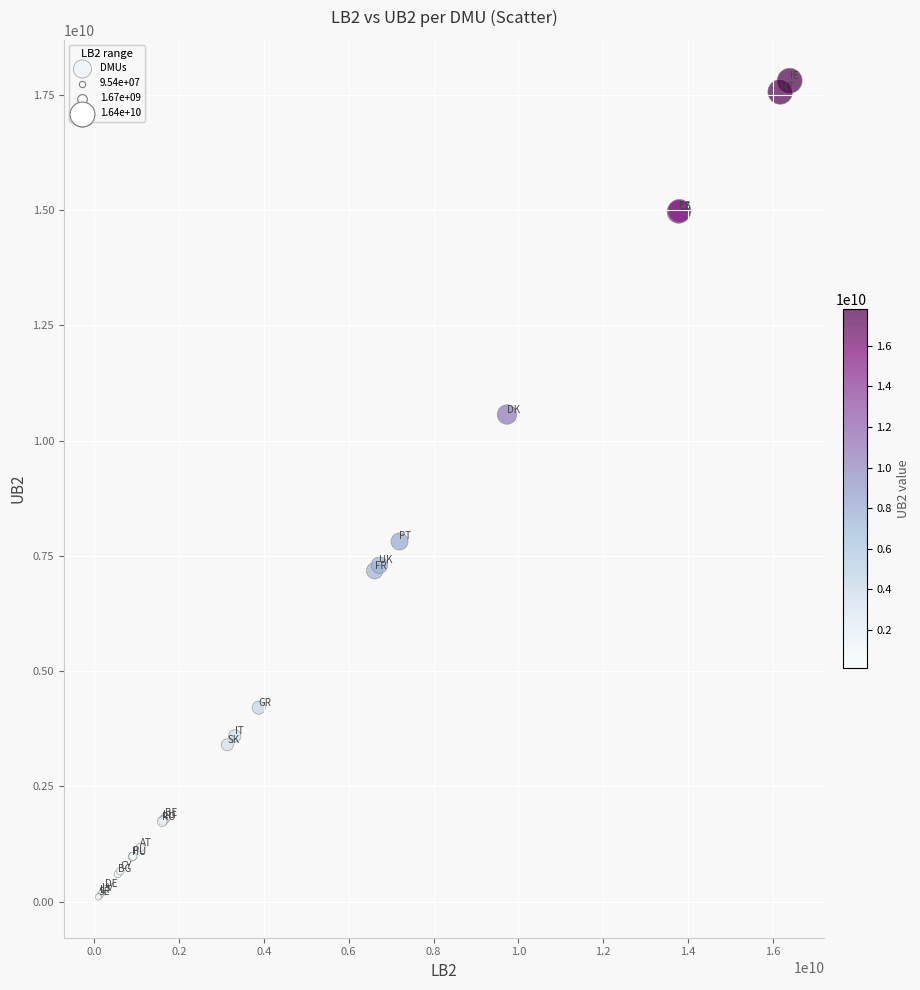

What Y value in the scatter plot is closest to 8954969871?

7813095495.8